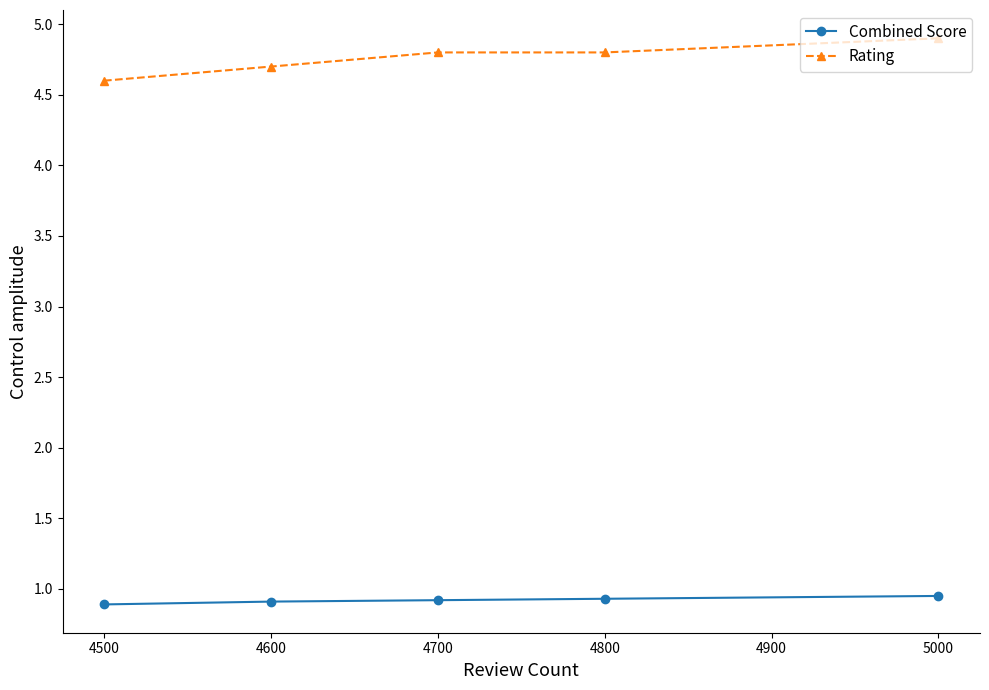

What is the value of the Rating point at the 3rd from the left?

4.8